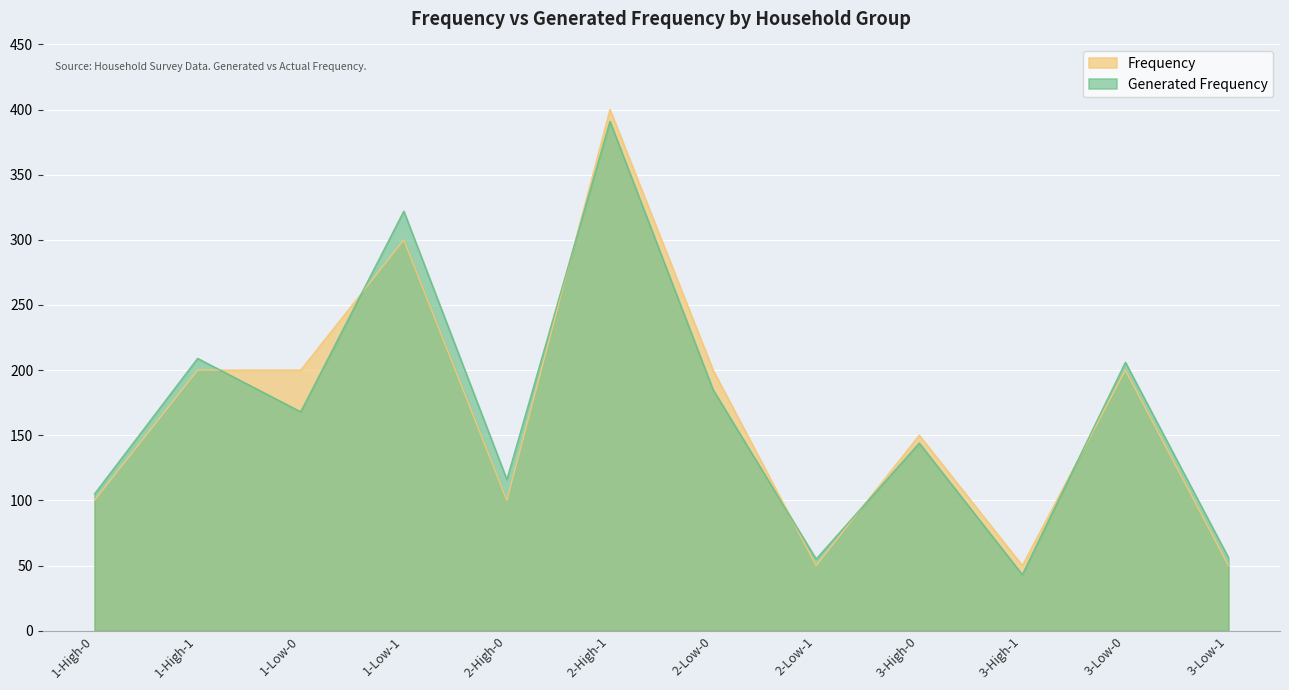

How many interior local valleys does the Frequency series have?

3